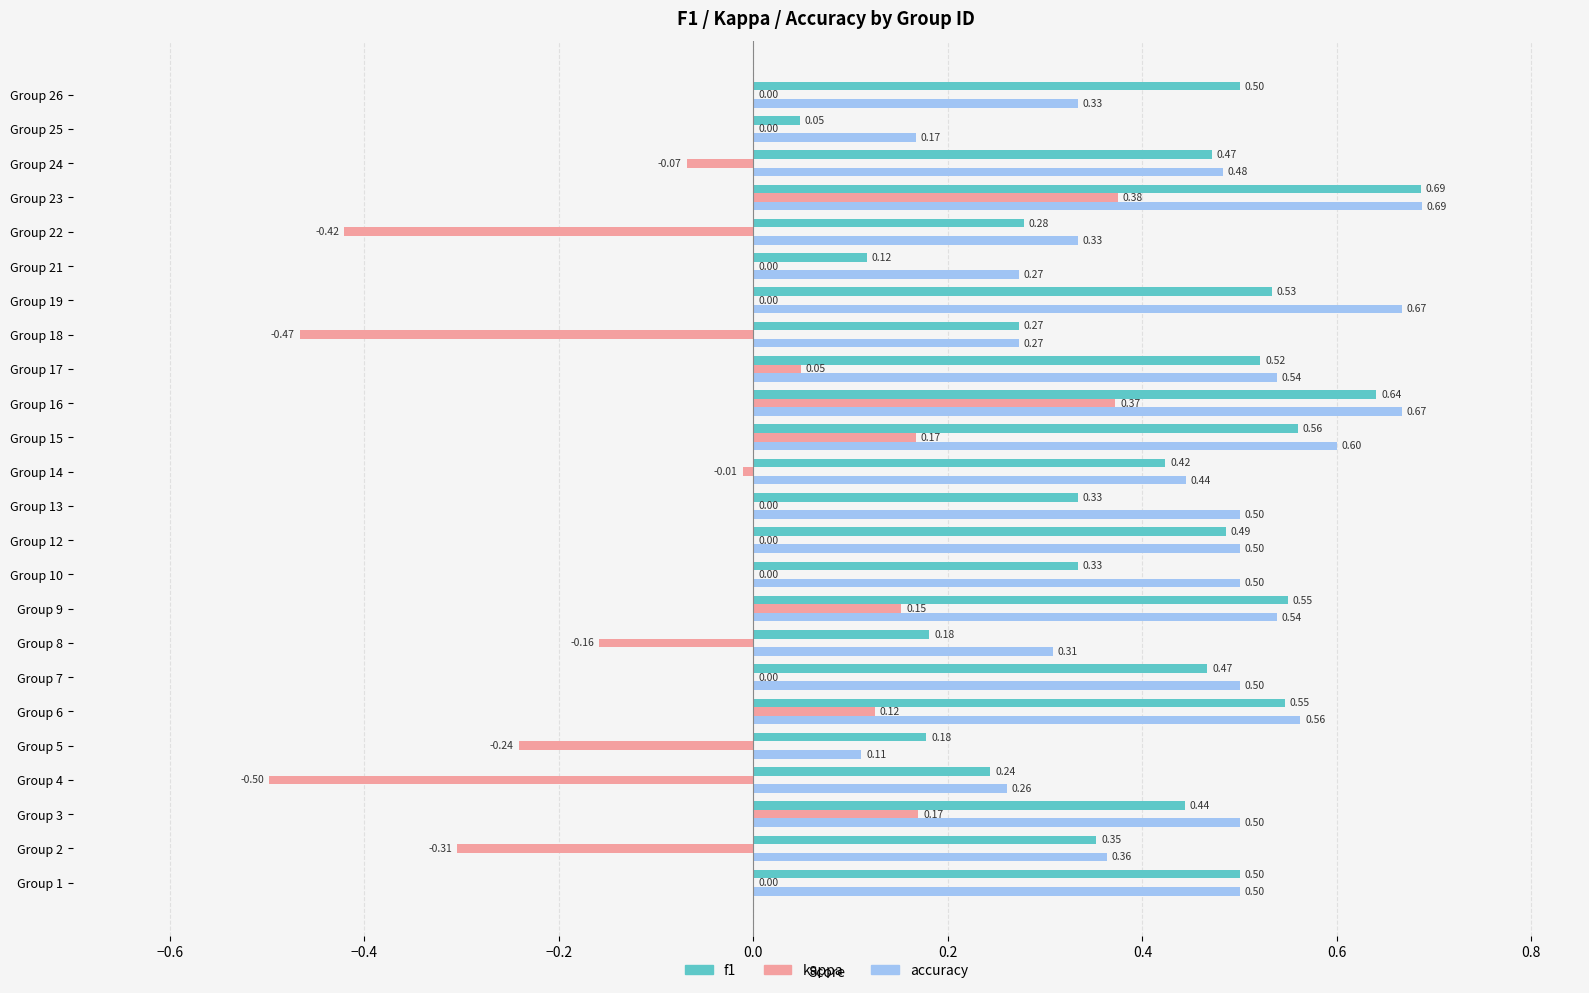

Which series changed the most between Group 2 and Group 15?

kappa